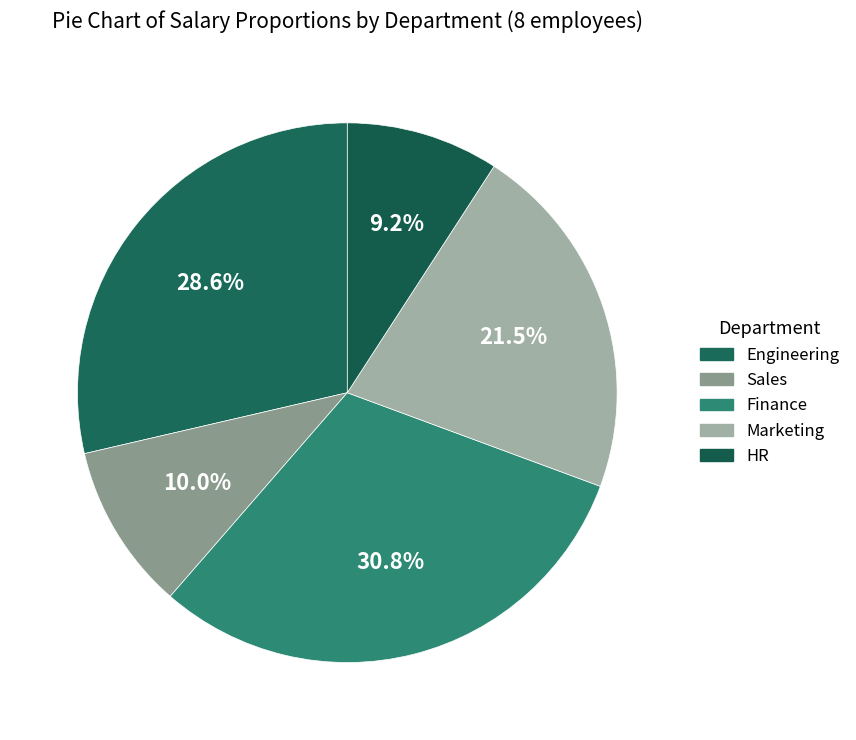

Does any single category account for the majority?

No